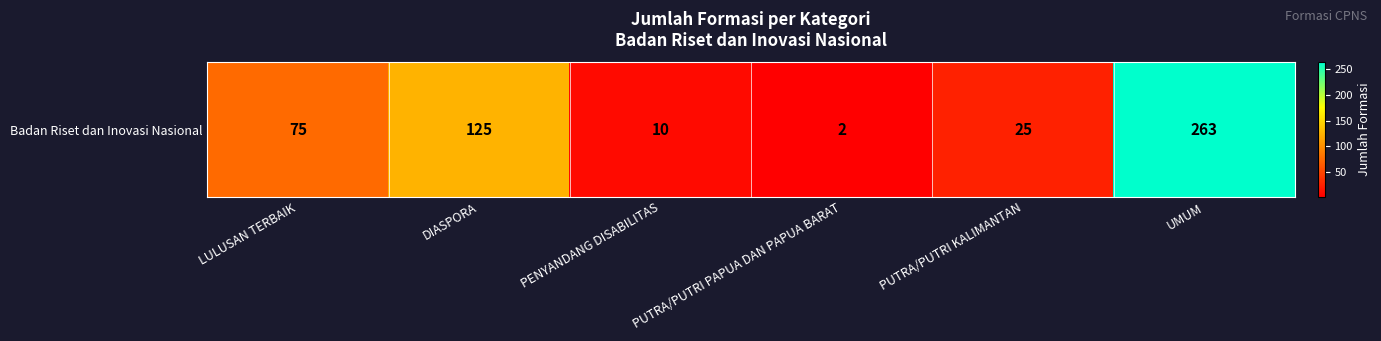

What is the change in value from LULUSAN TERBAIK to UMUM?

+188